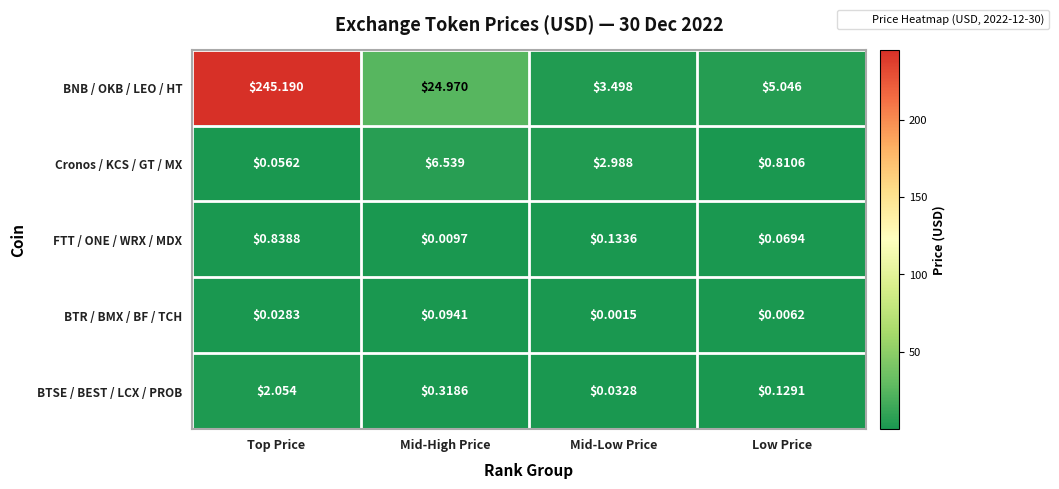

At which label is Cronos / KCS / GT / MX closest to 3?

Mid-Low Price